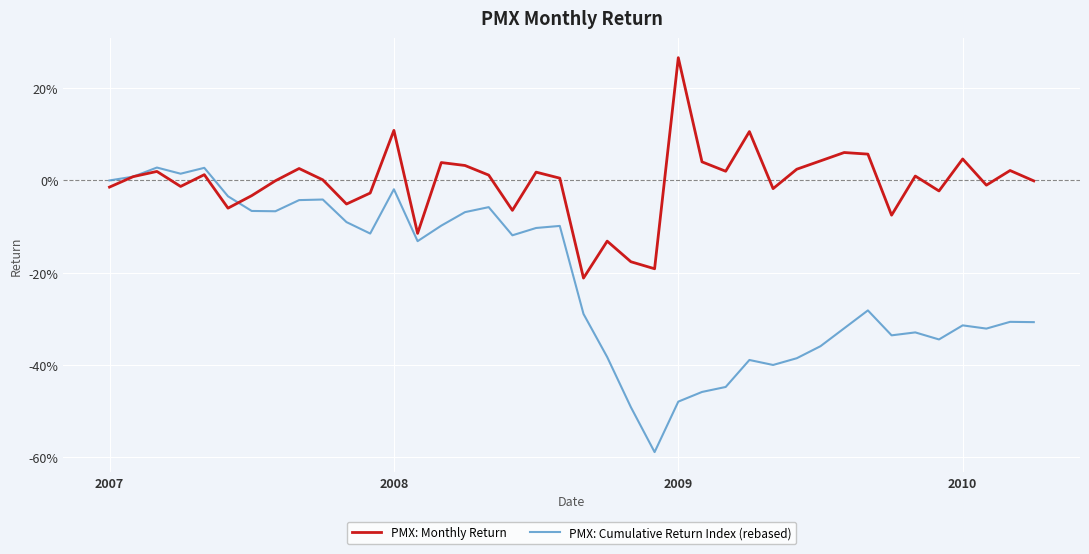

What is the minimum value shown in the chart?

-0.6